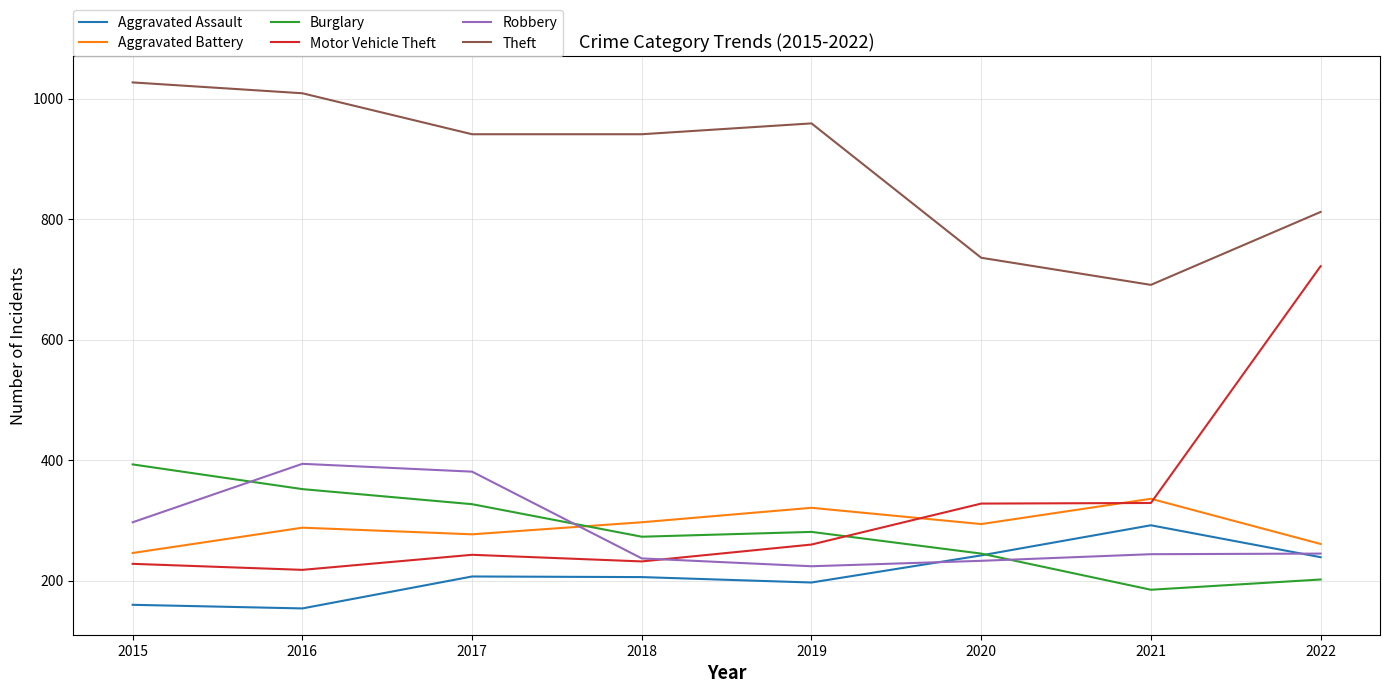

What is the highest value of the Aggravated Assault series?

292